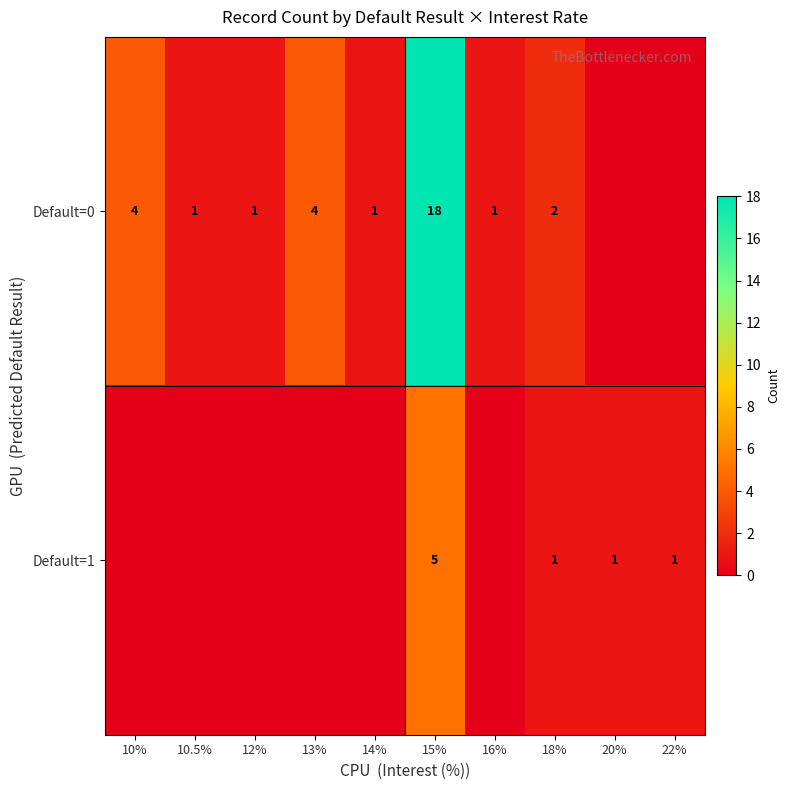

What is the difference between the maximum and minimum values in the row_1 series?

5